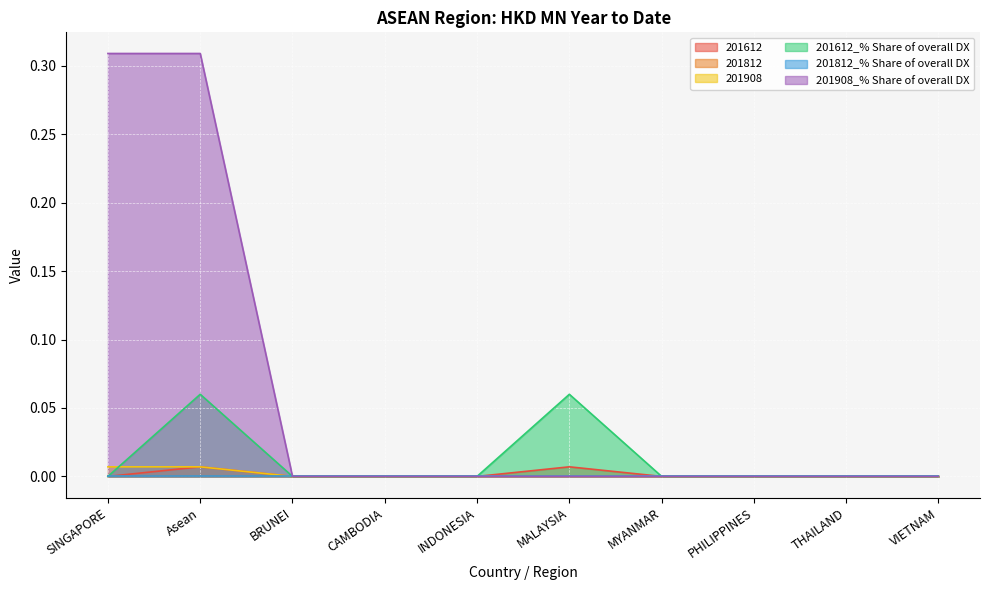

Which series has the largest total across all categories?

201908_% Share of overall DX